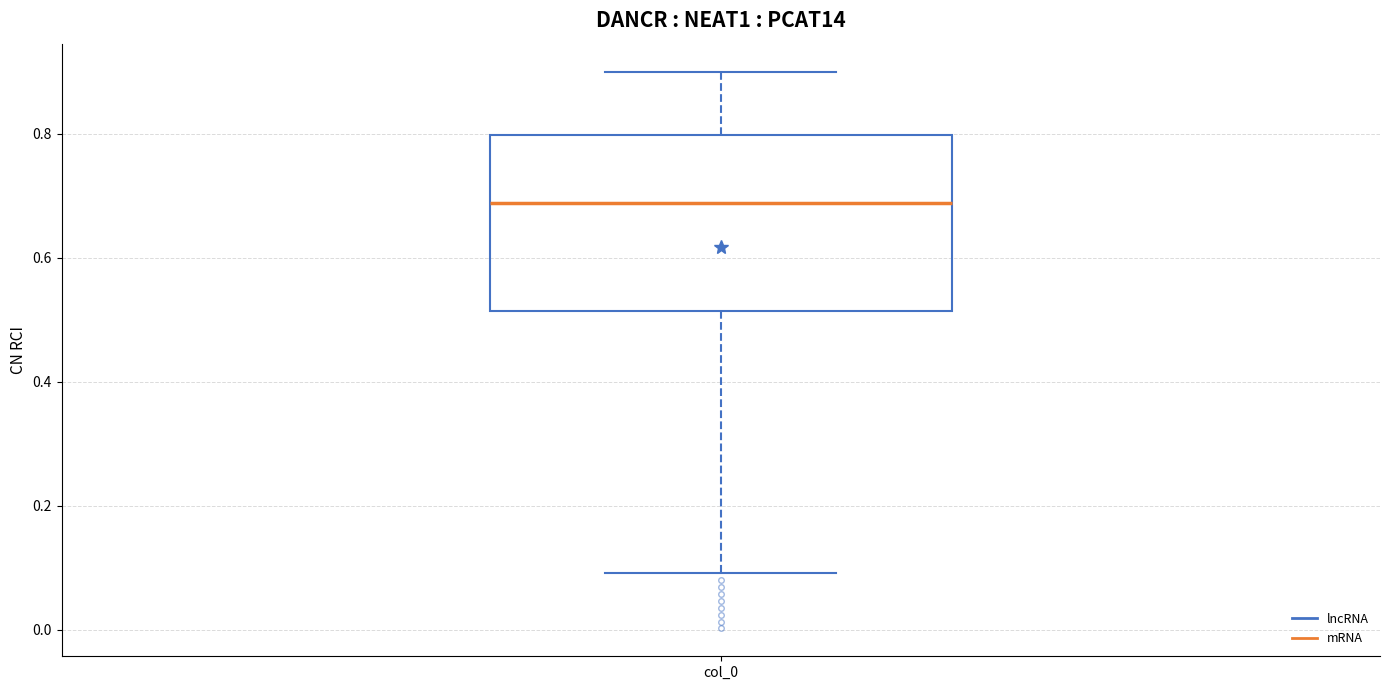

Read this box plot against the y-axis: the position of the median line, the range covered by the box, and the ends of both whiskers. The values are not printed on the chart, so give them approximately, as read against the axis.

median 0.68, box 0.52 to 0.80, whiskers 0.10 to 0.90